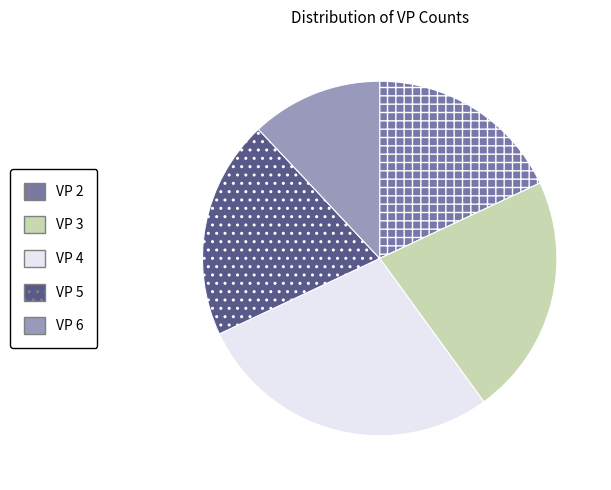

Does VP 5 represent more than half of the total?

No